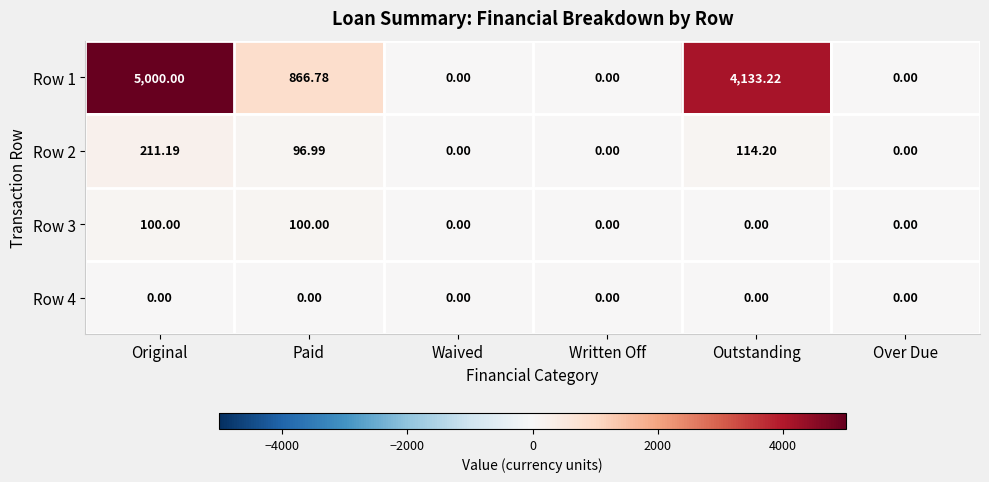

At which category is the sum across all series the highest?

Original